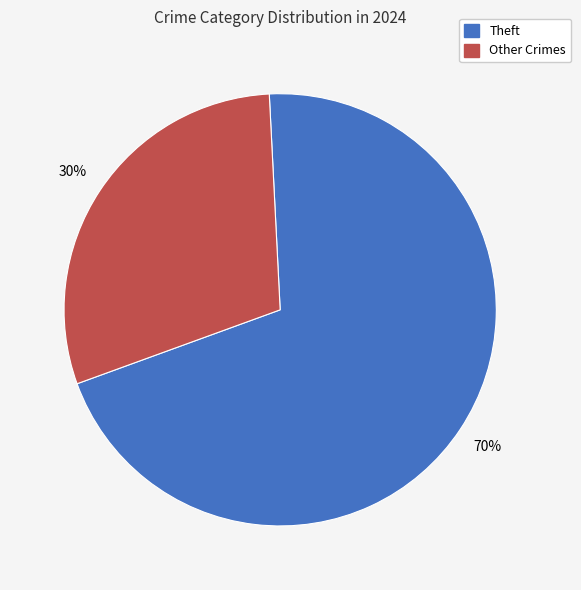

Count the number of slices in the pie.

2